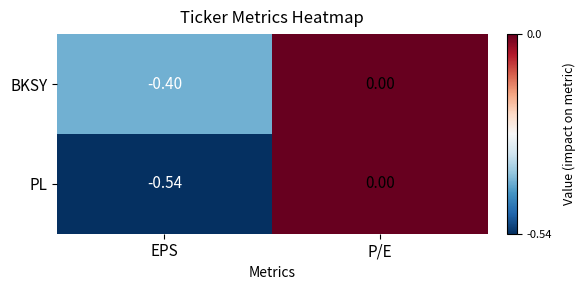

How many data points does each series have?

2